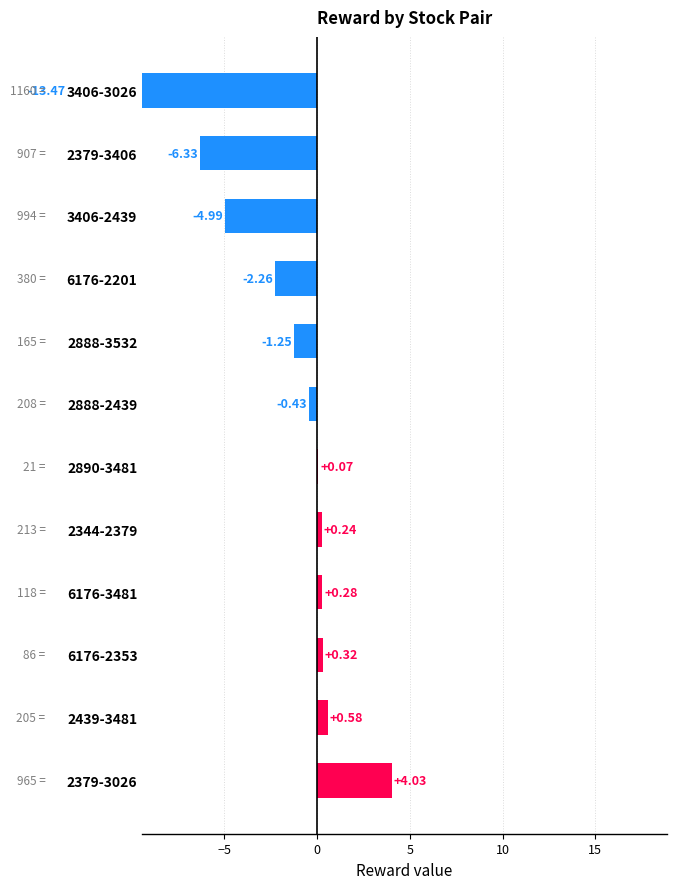

Is it true that the value at 3406-2439 is -8.4?

False